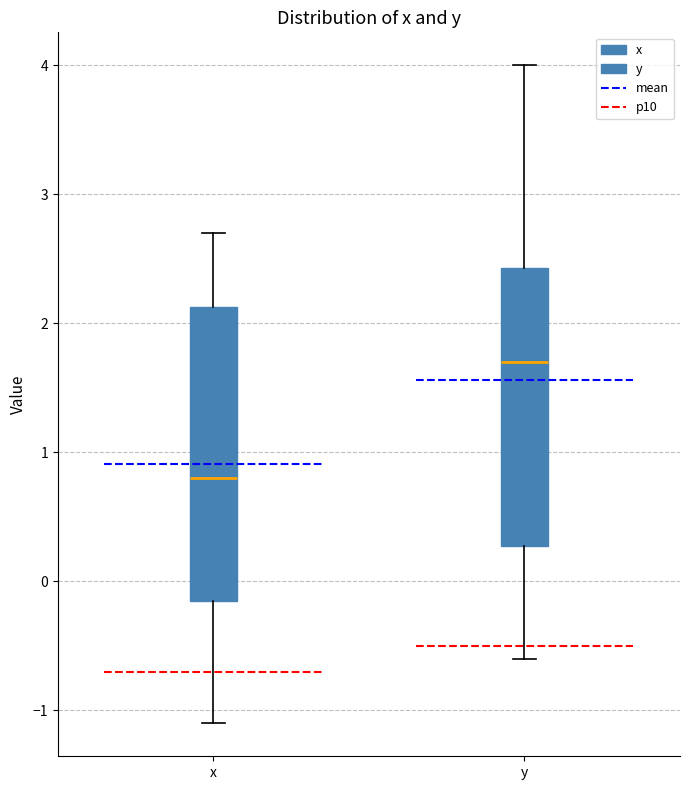

Which box's median line is the highest?

y